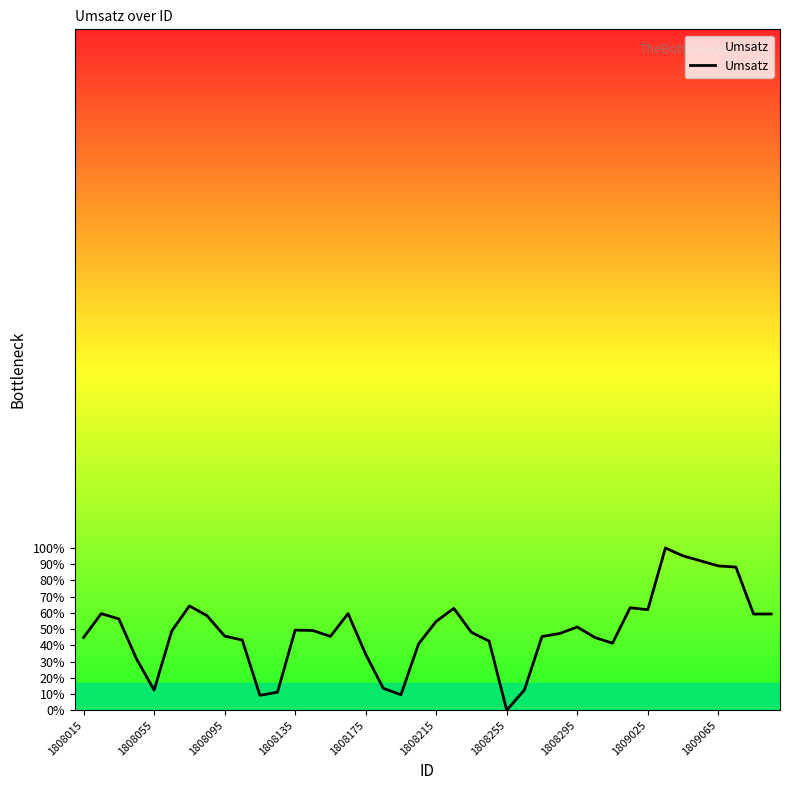

What is the maximum value shown in the chart?

100.0